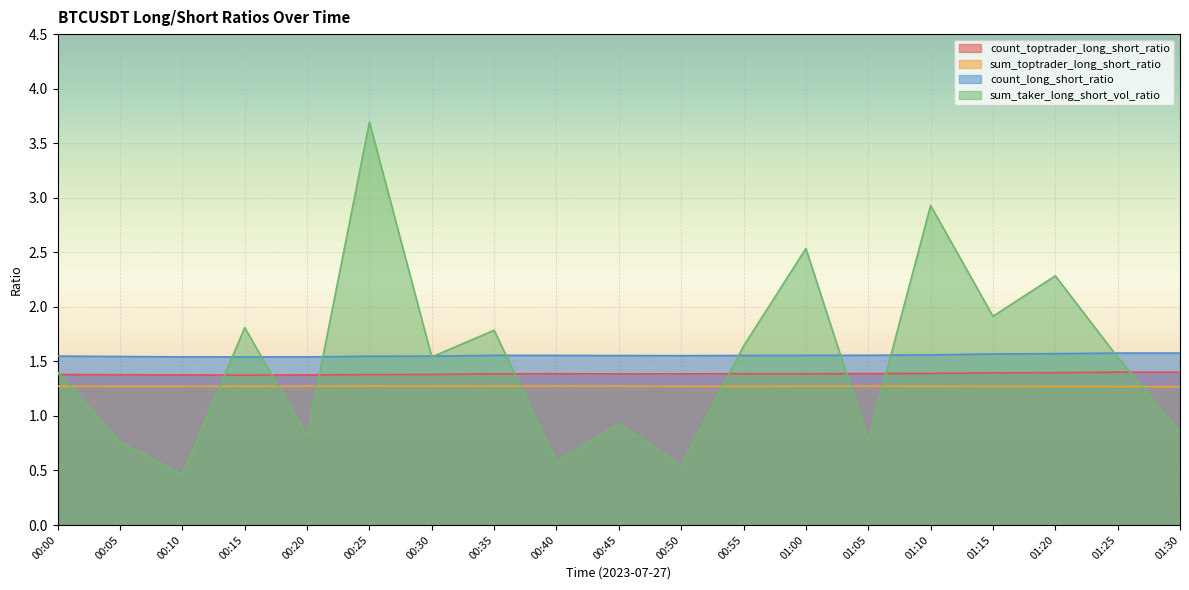

How many series are shown in this chart?

4